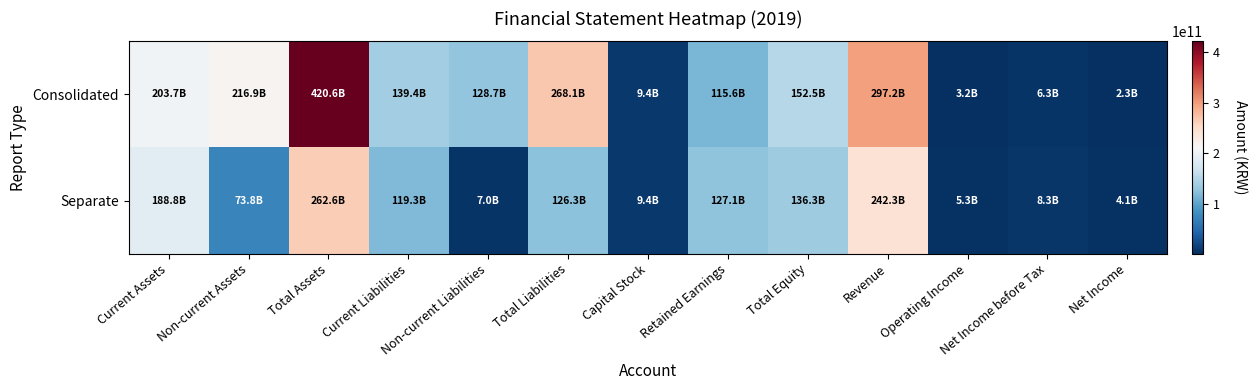

What is the minimum value shown in the chart?

2270532754